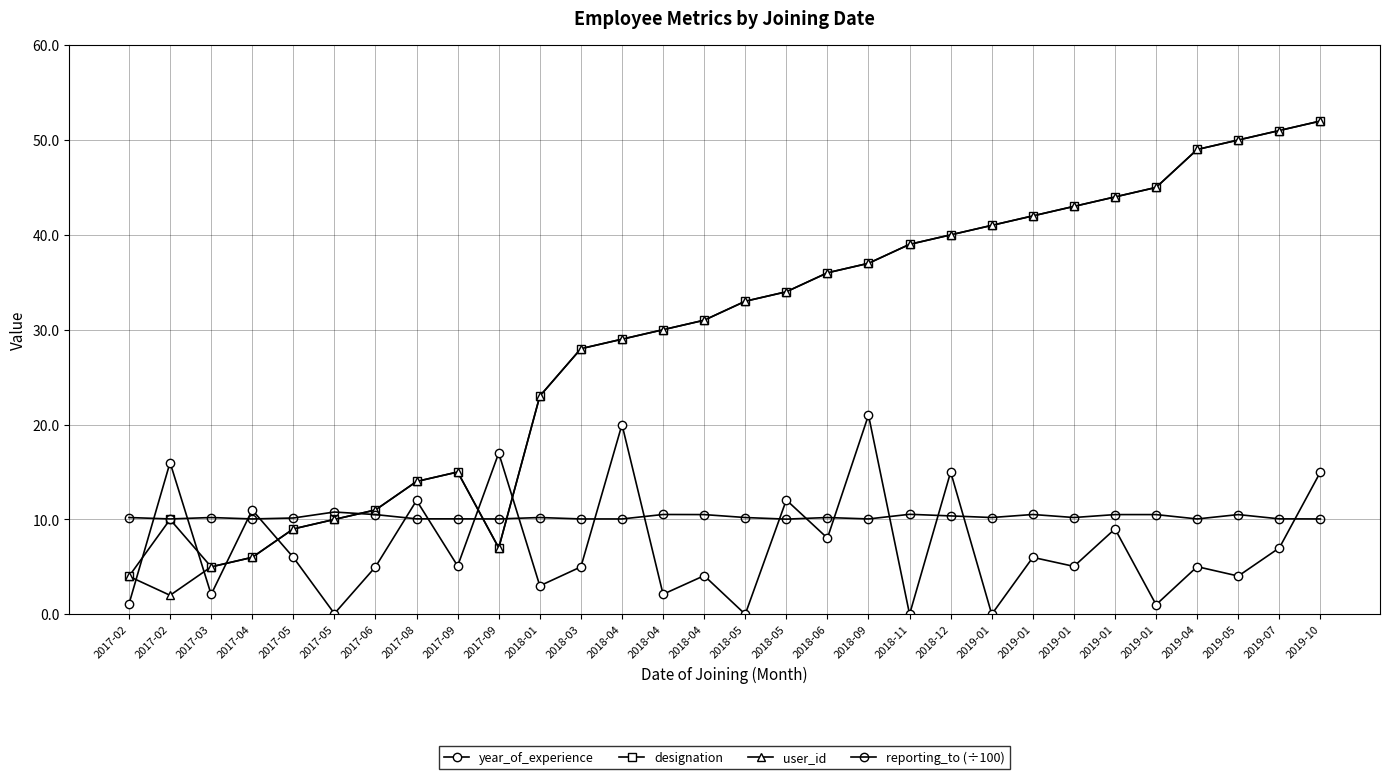

Rank the series at 2019-07 from highest to lowest value.

designation, user_id, reporting_to (÷100), year_of_experience